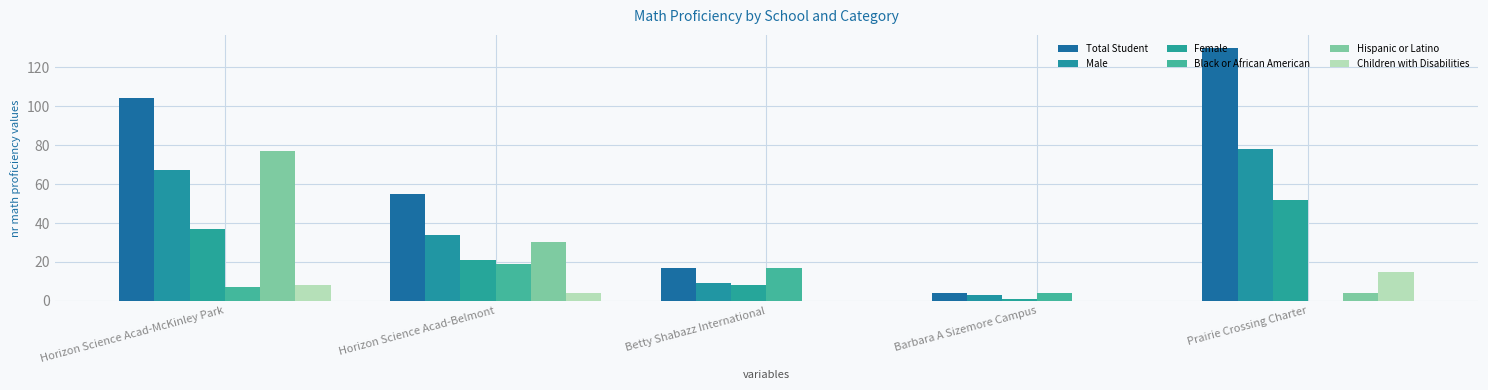

What is the total value across all series at Horizon Science Acad-McKinley Park?

300